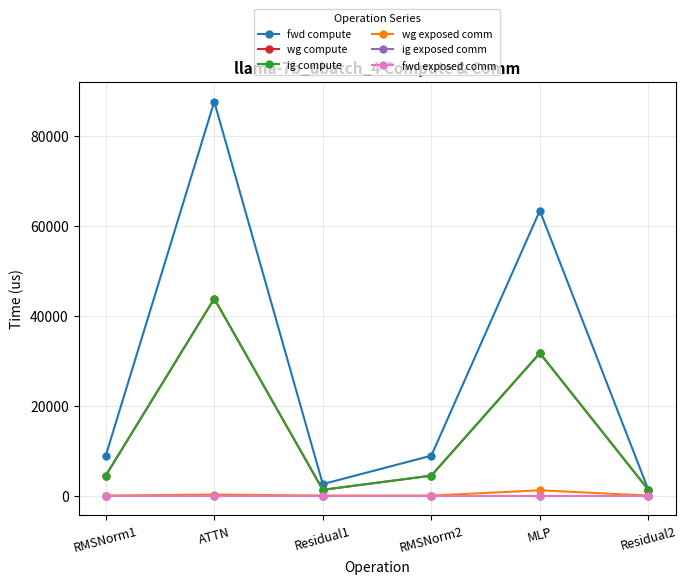

Is this an area chart (filled region under the line)?

No